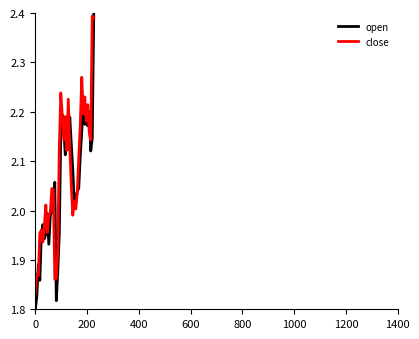

Which series has the widest spread of values?

open